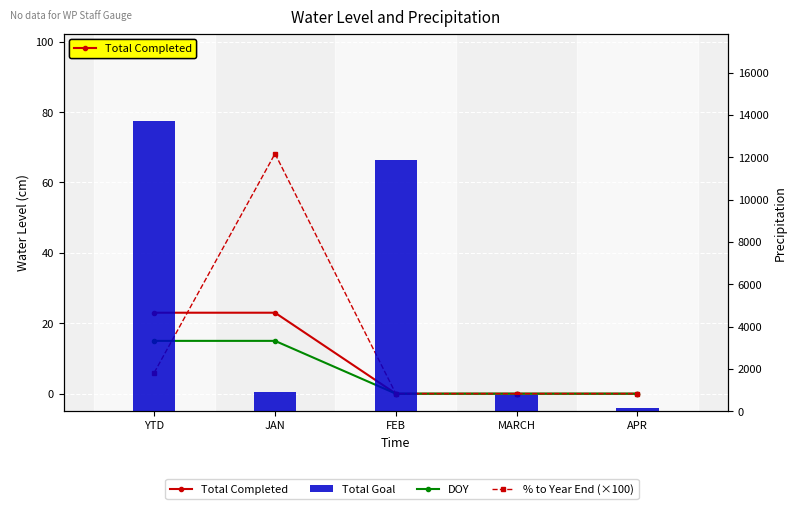

Where is DOY nearest to the value 7?

FEB